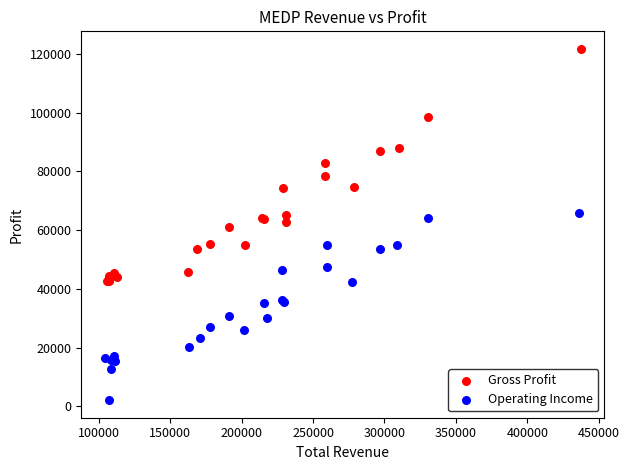

What are all the series names shown in the legend?

Gross Profit, Operating Income